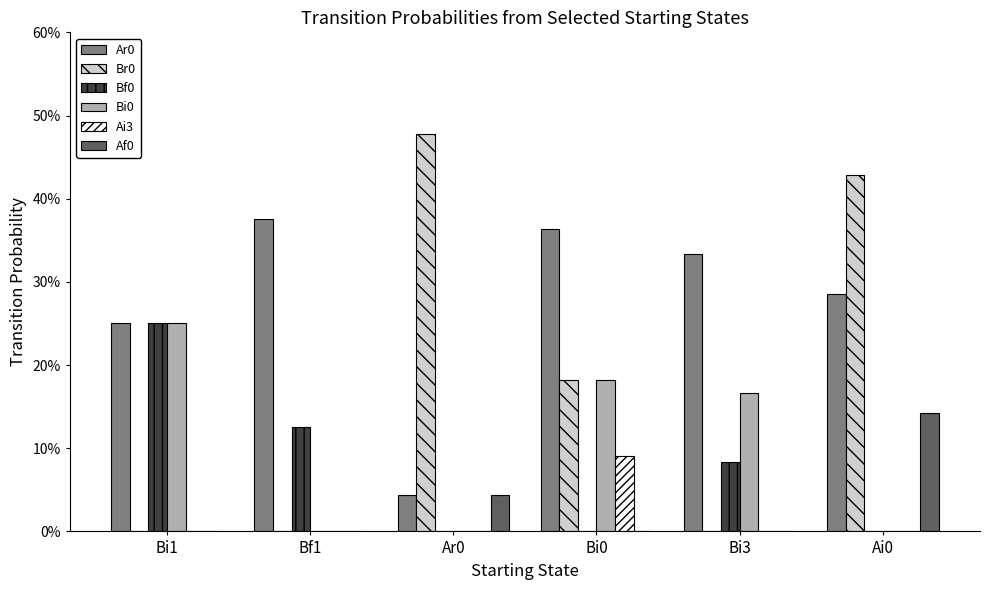

At which label is Bi0 closest to 0?

Bf1